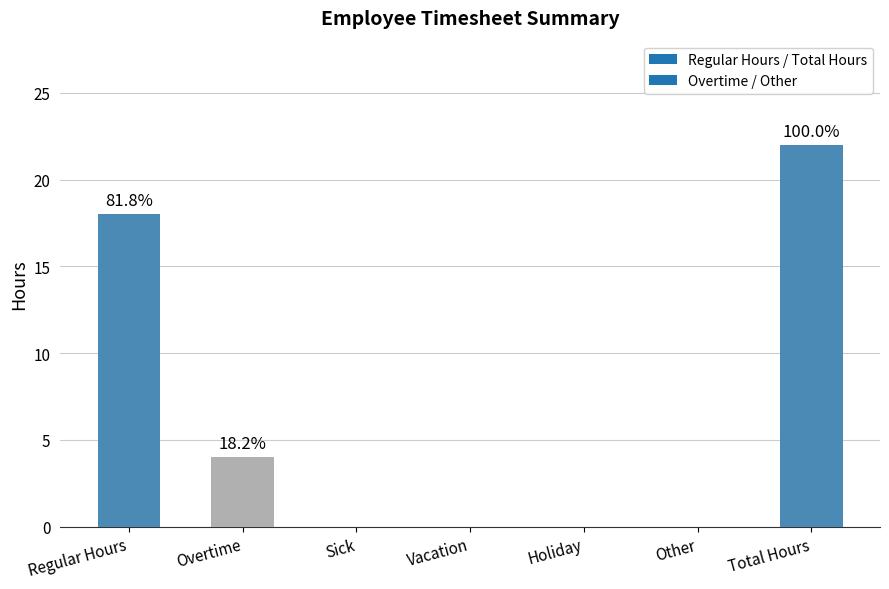

Are the bars horizontal?

No